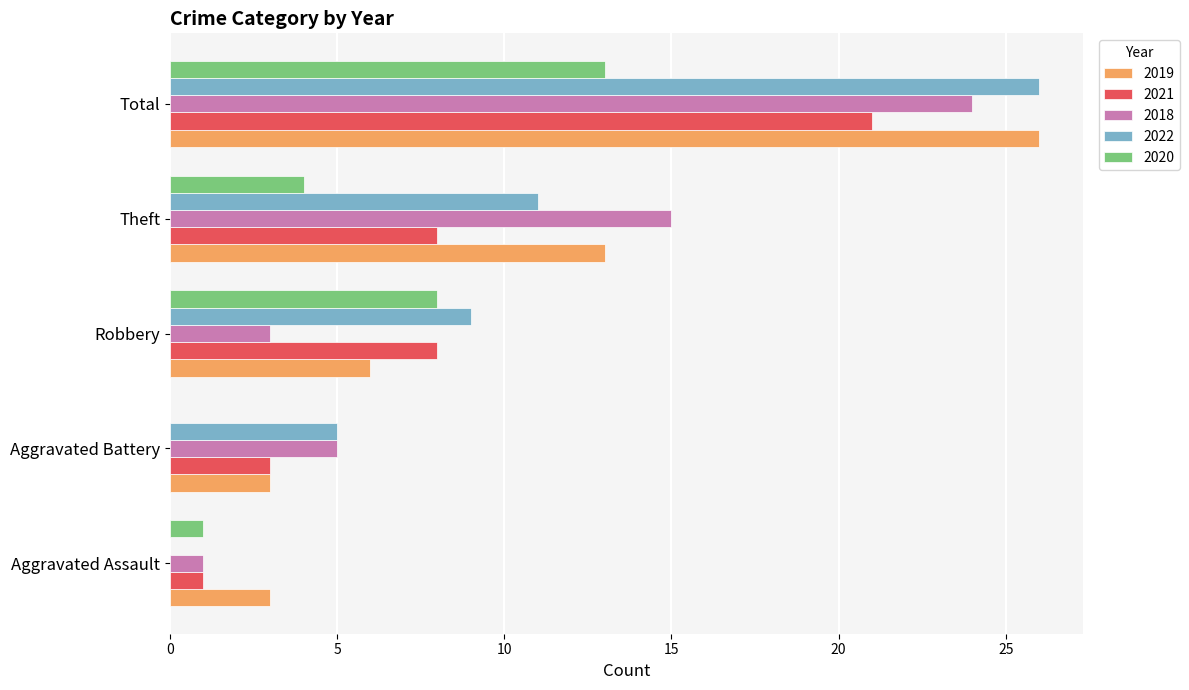

Where is 2018 nearest to the value 12?

Theft